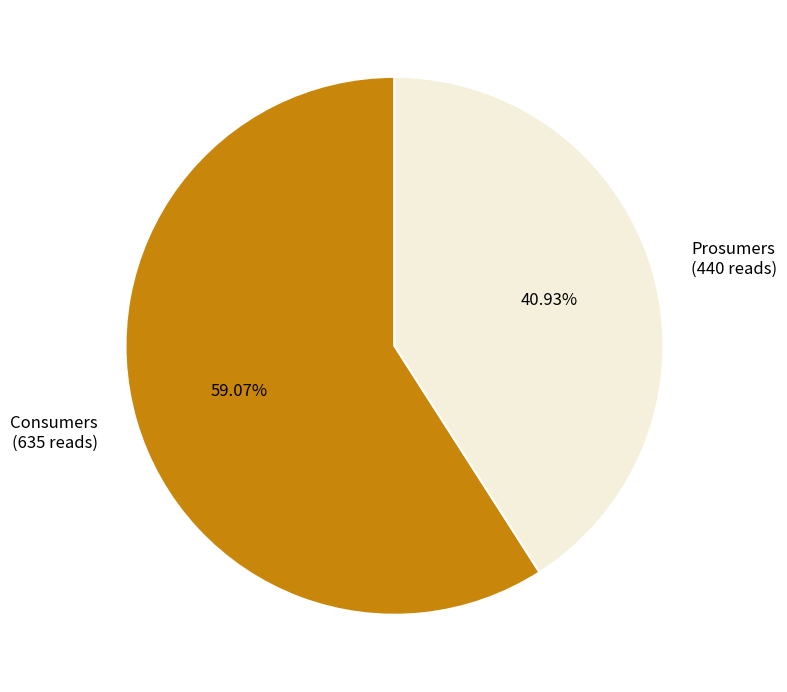

Approximately how many times larger is the value at Consumers compared to Prosumers?

1.4